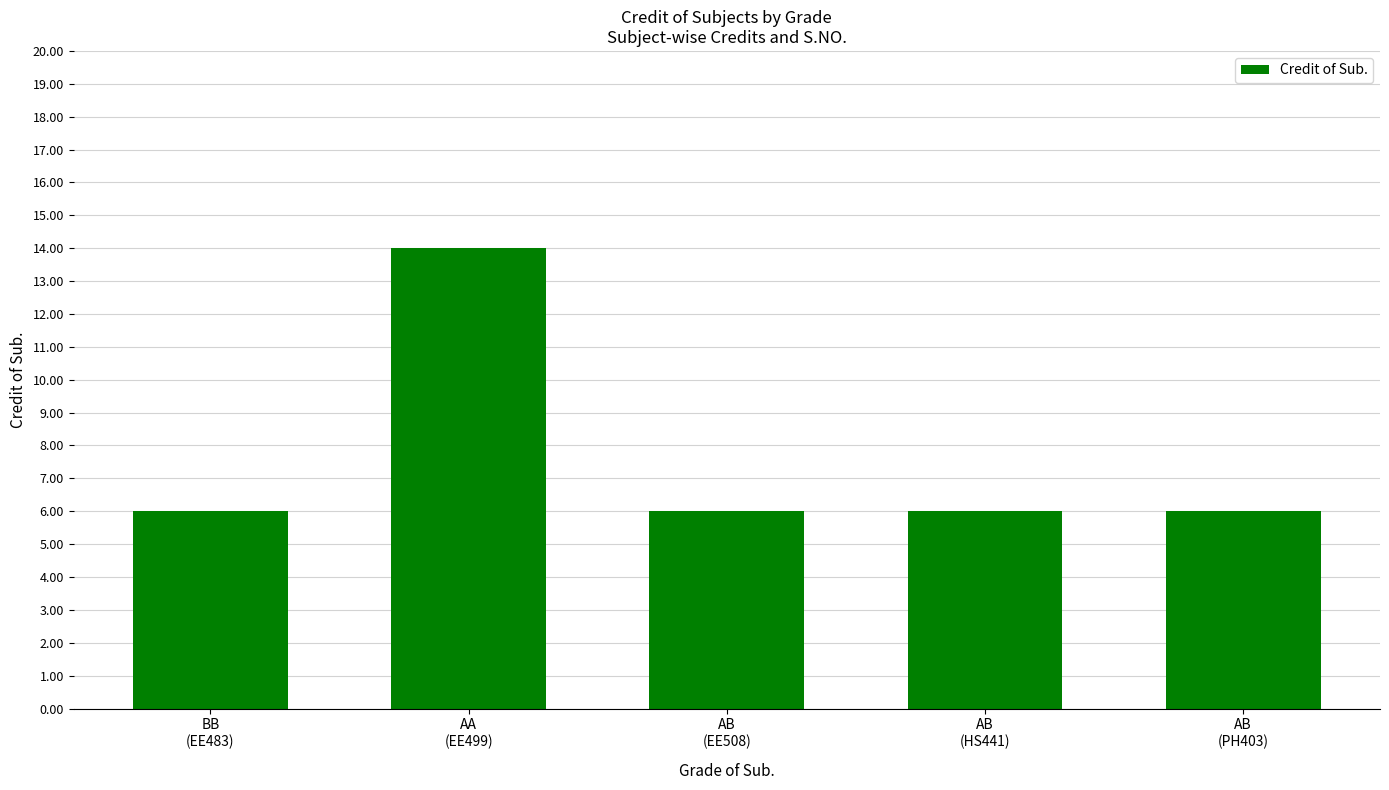

At which category does the chart reach its peak across all series?

AA
(EE499)